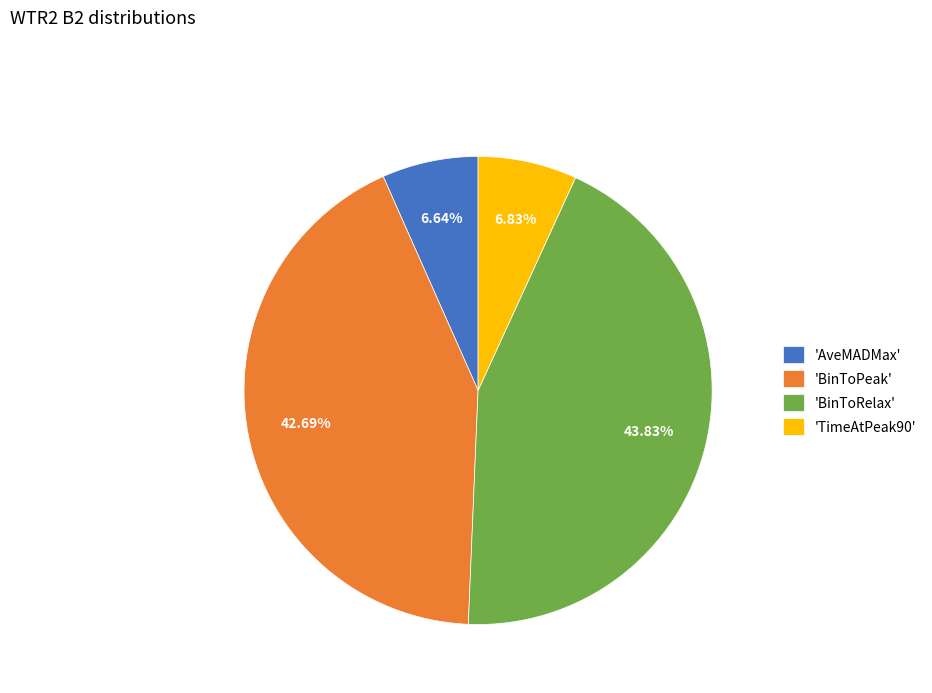

Is the sum of 'AveMADMax' and 'TimeAtPeak90' greater than half?

No